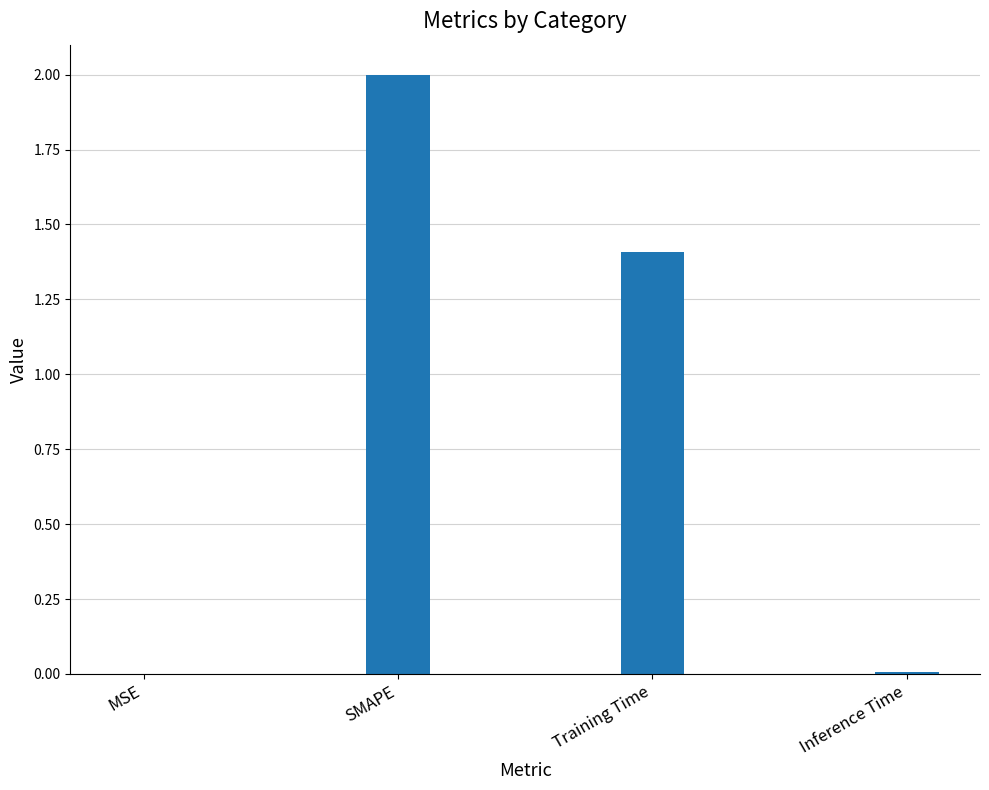

True or false: the data shows 0.0 at MSE.

True